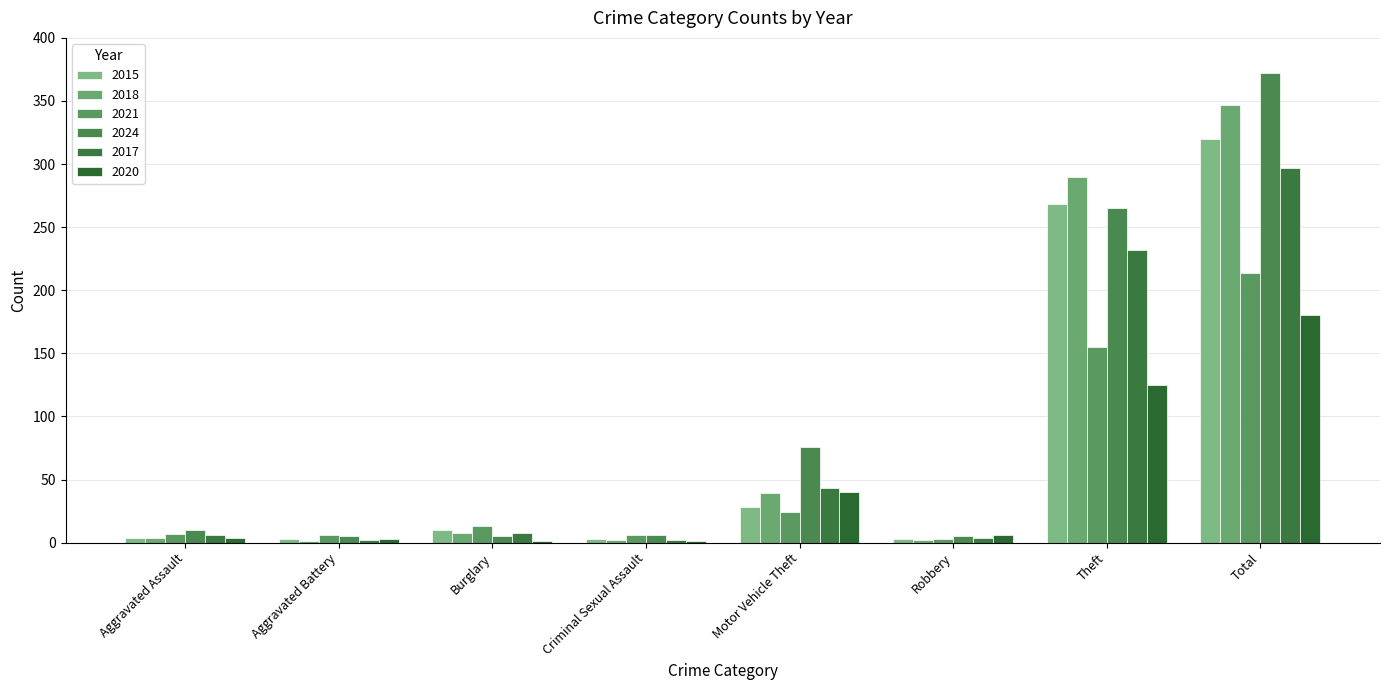

What is the difference between the maximum and minimum values in the 2018 series?

346